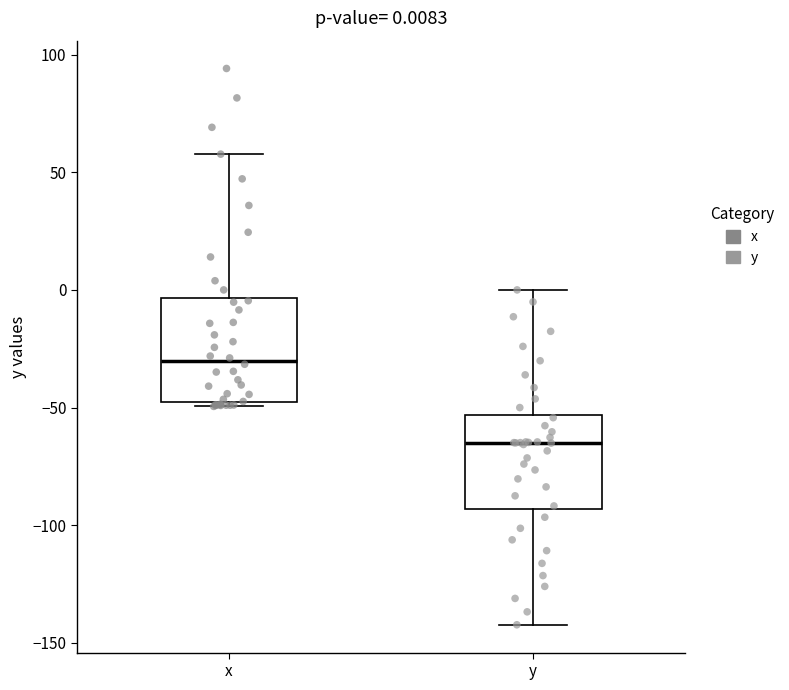

Which box's median line is the lowest?

y